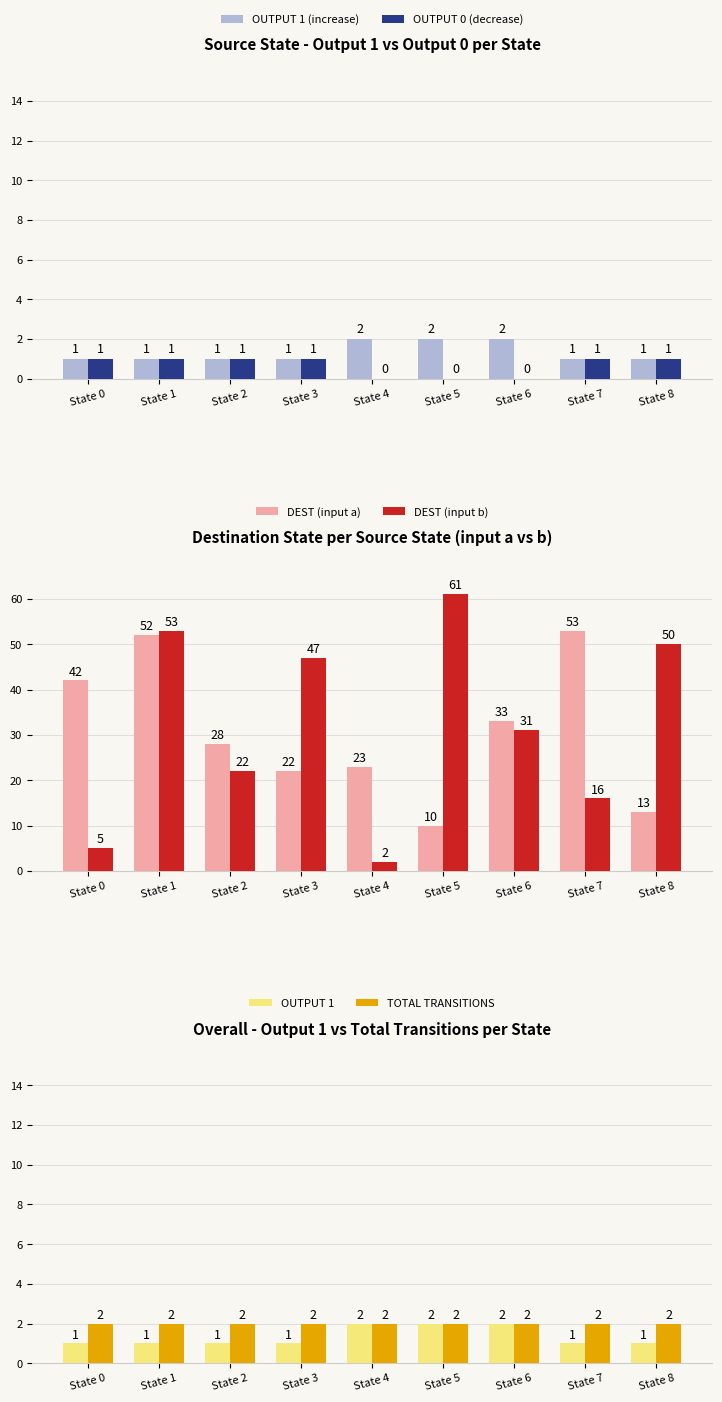

How many data points does each series have?

9